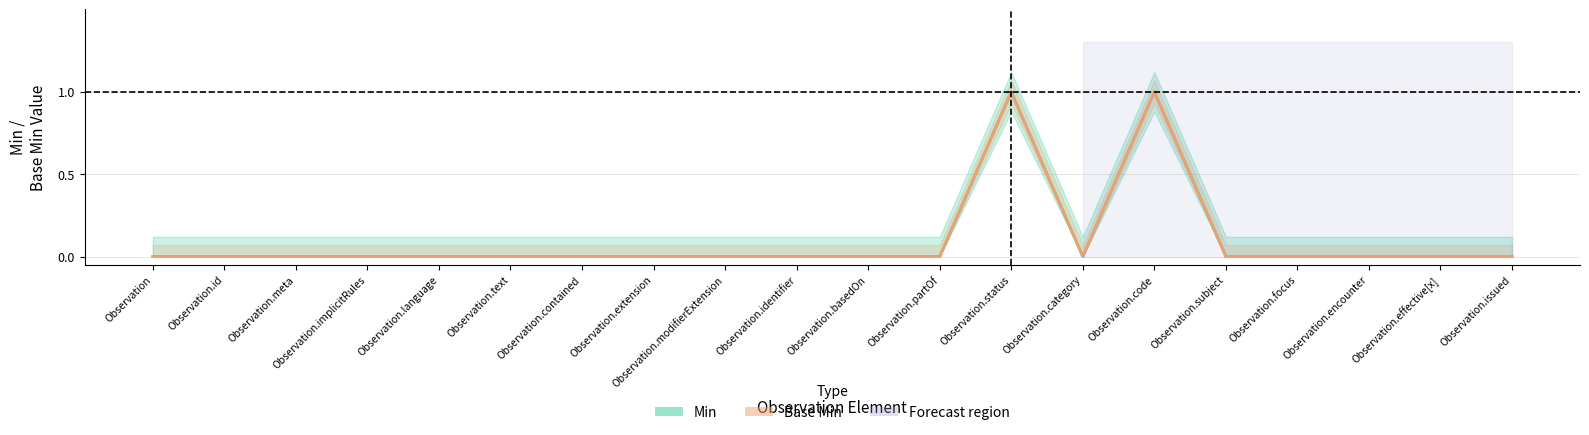

True or false: Min and Base Min cross at least once.

False